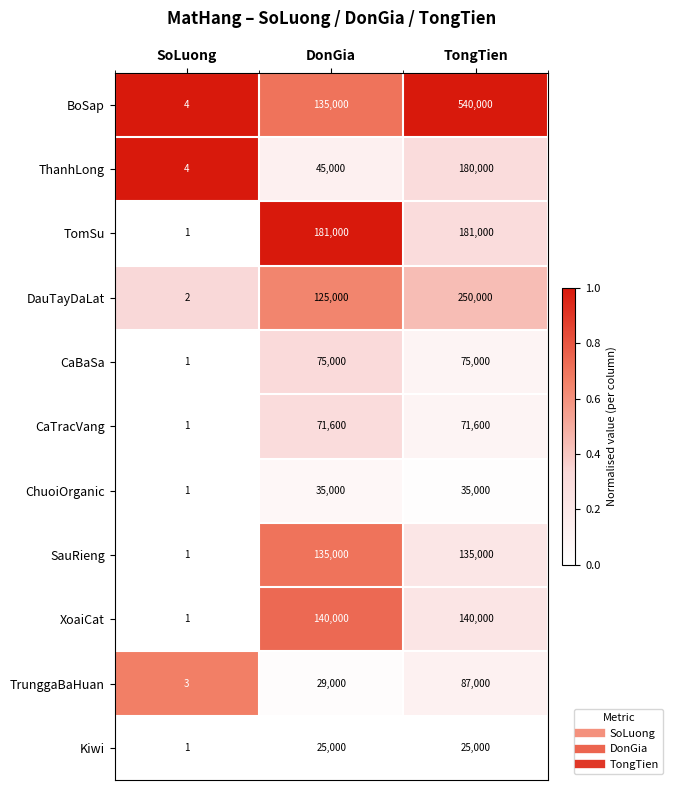

What is the total value across all series at DonGia?

996600